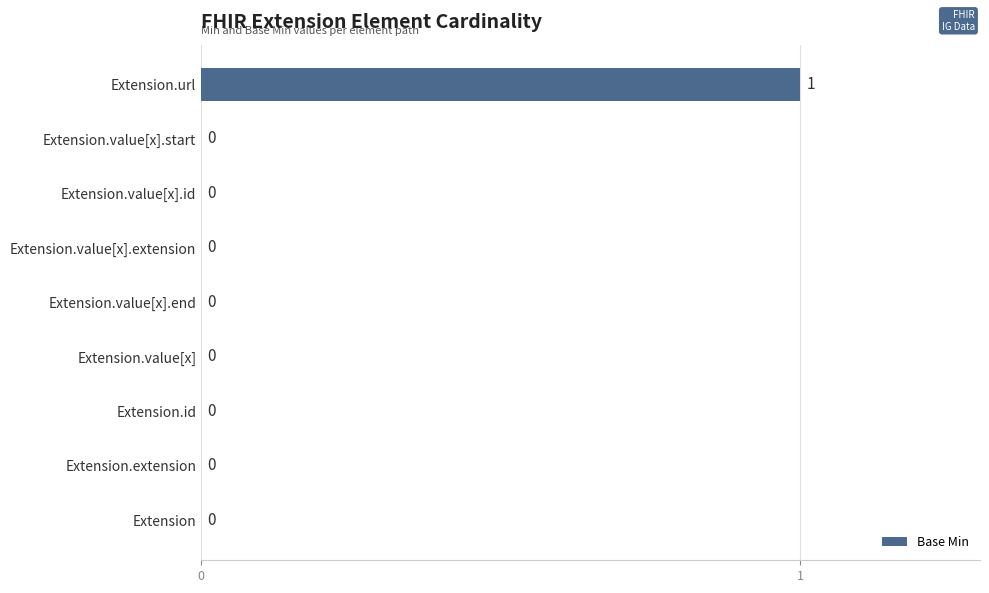

True or false: the data shows 0 at Extension.value[x].id.

True